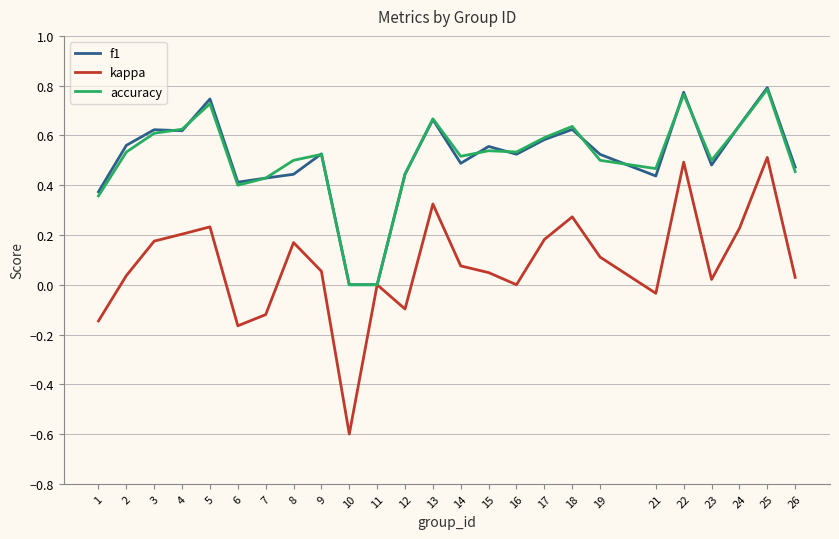

True or false: f1 has a value of 0.9 at 24.

False